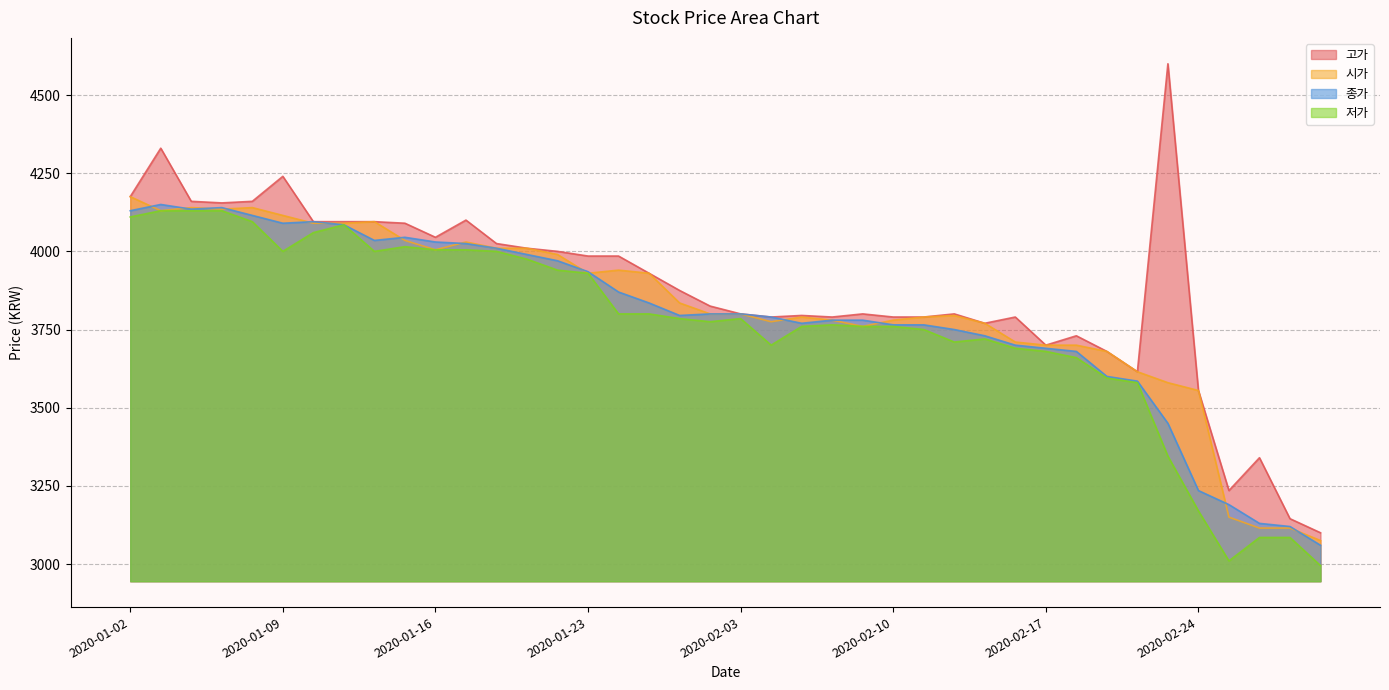

How many series are shown in this chart?

4